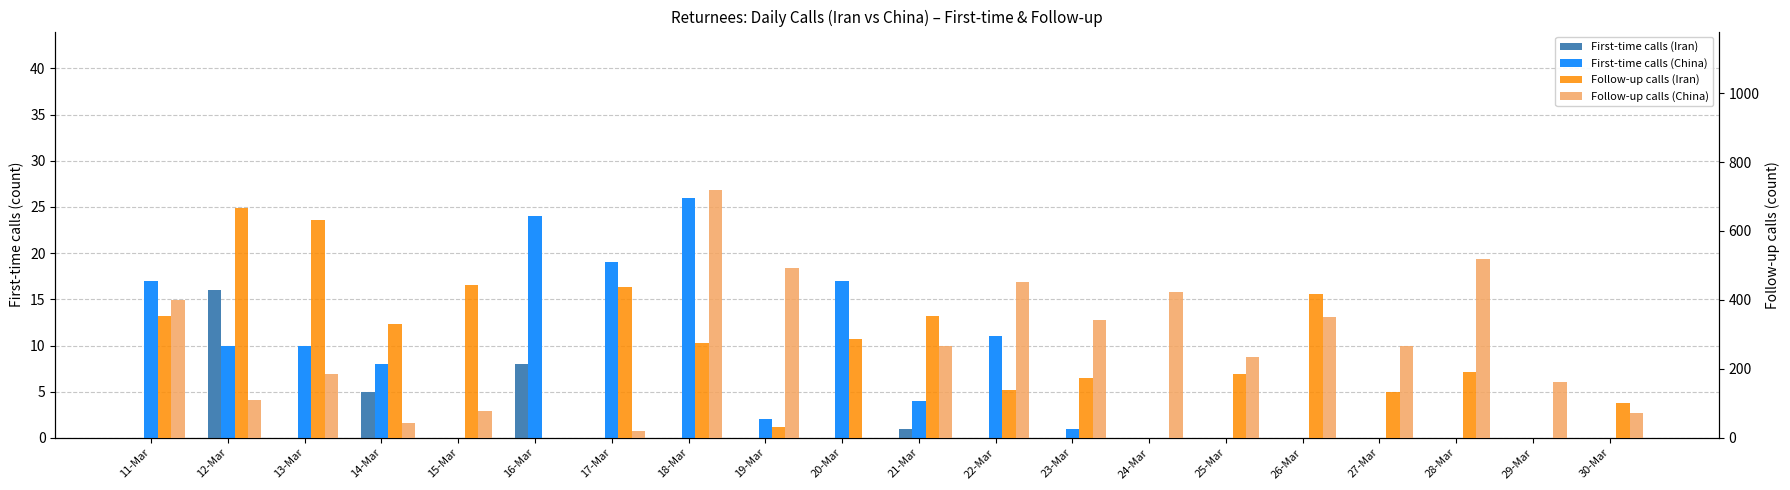

The value of First-time calls (China) at 17-Mar is 11. True or false?

False